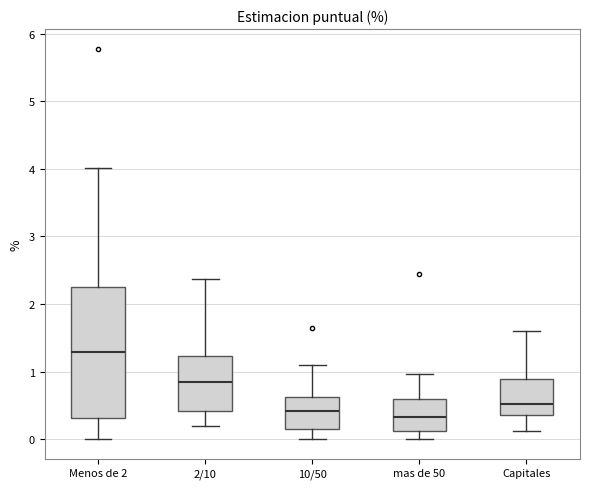

Which box's median line is the highest?

Menos de 2